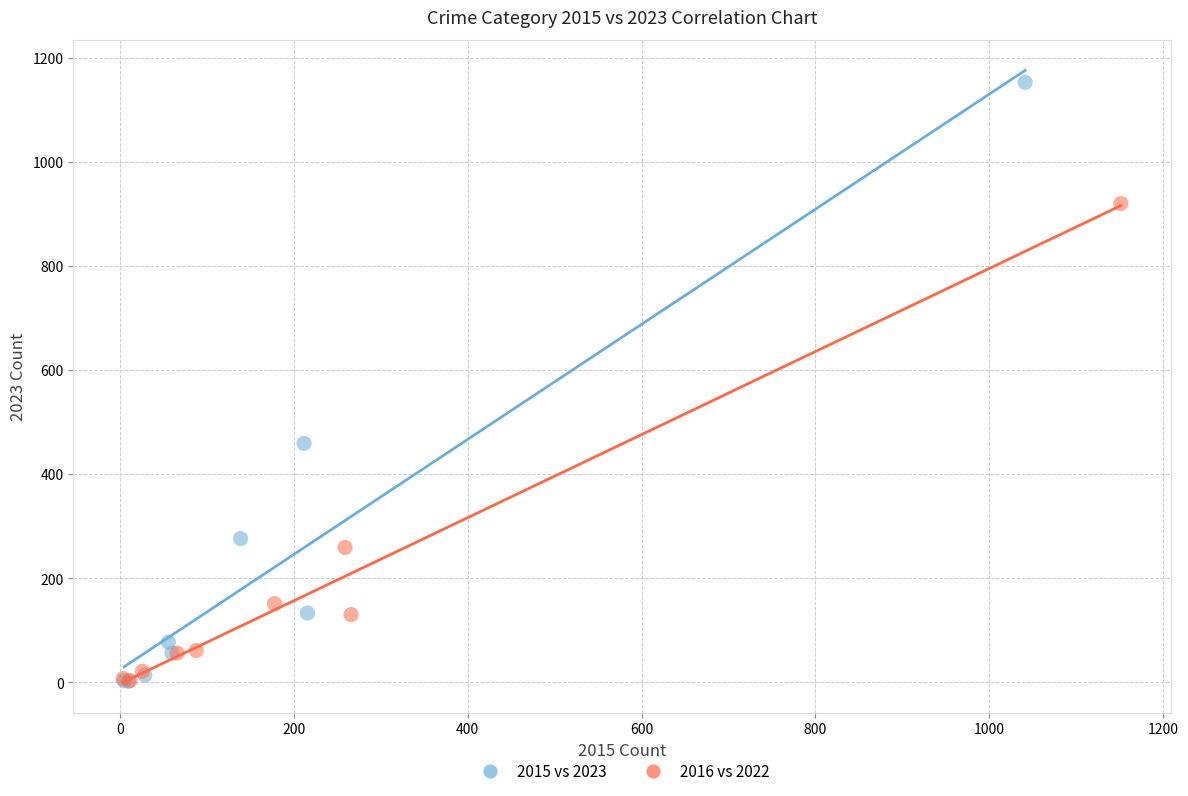

Which series has the widest spread of Y values?

2015 vs 2023